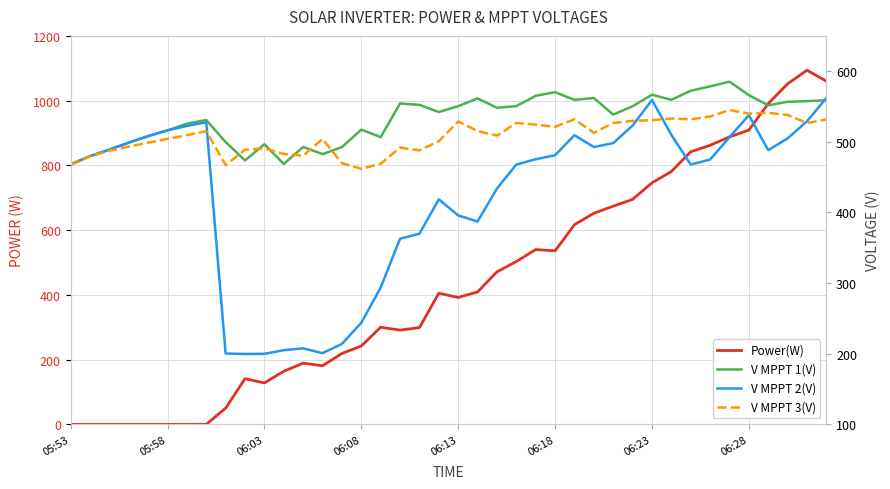

Which series ends up on top after the final intersection of Power(W) and V MPPT 1(V)?

Power(W)